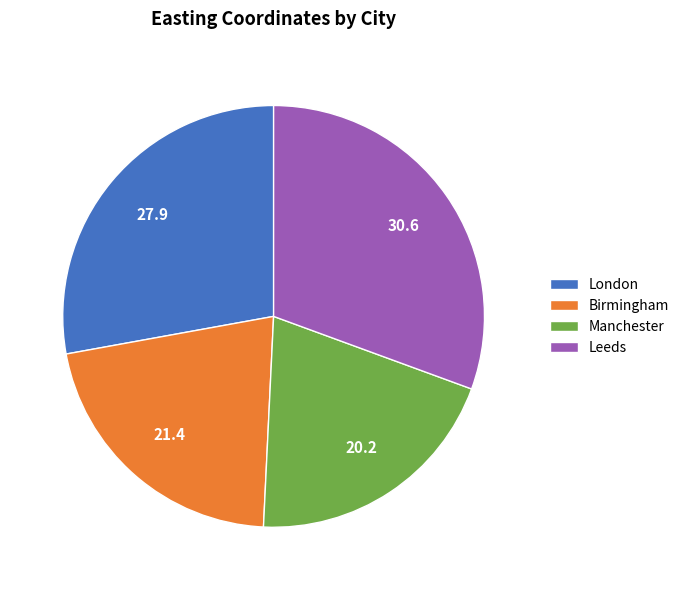

Is there any slice that represents more than half of the pie?

No